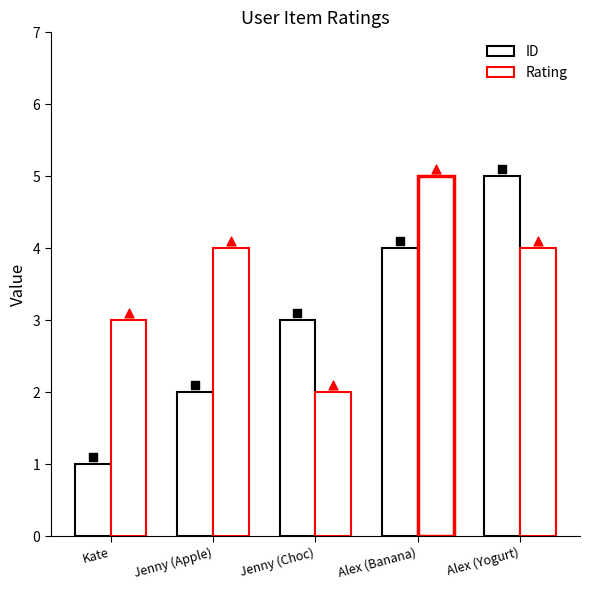

Which series has the largest total across all categories?

Rating